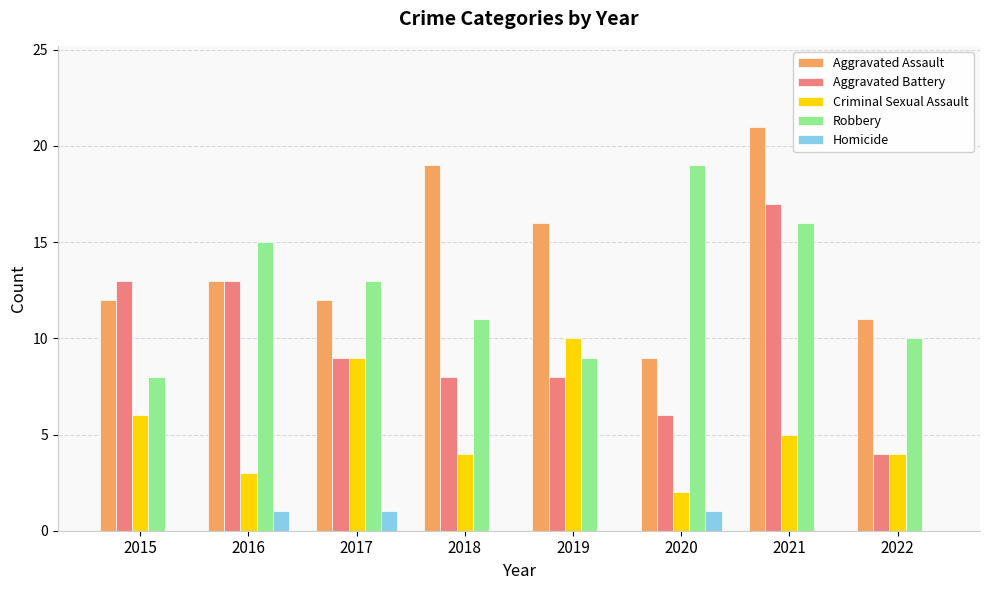

What is the maximum value for Aggravated Battery?

17